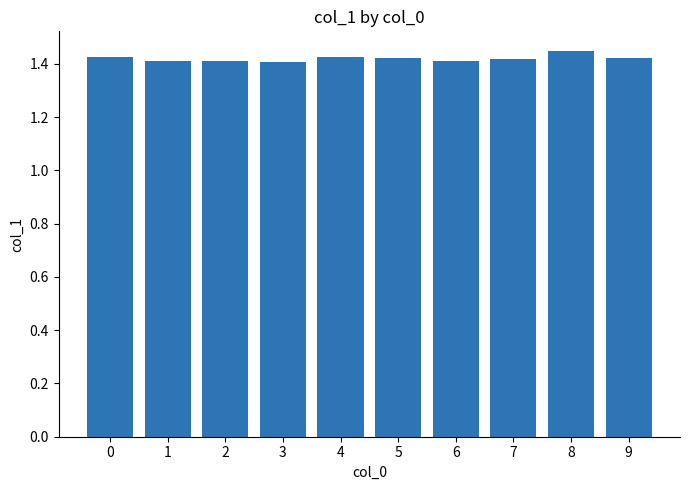

The value at 3 is 2.5. True or false?

False